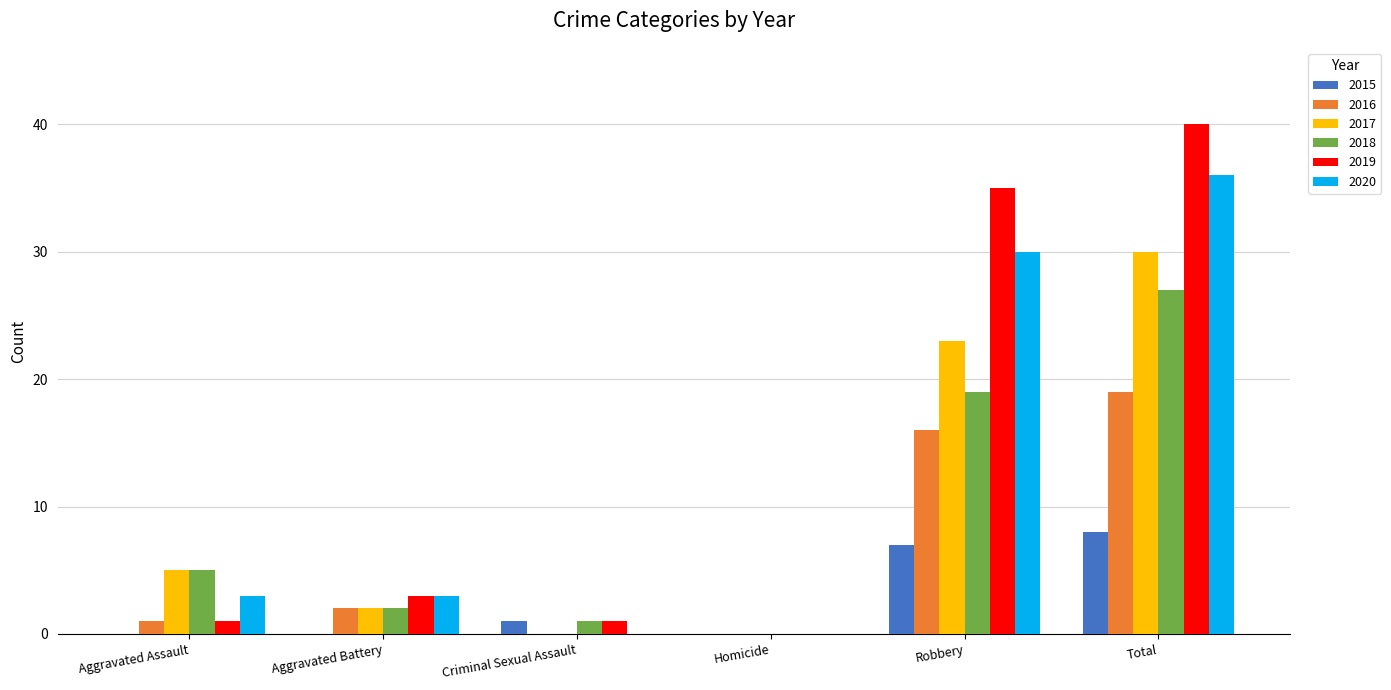

How many groups of bars are there?

6